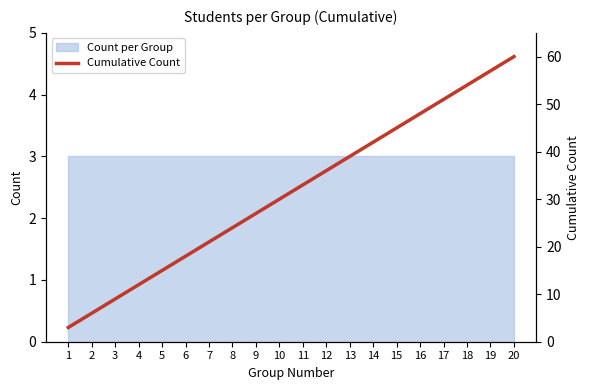

How many data points are less than 33?

10